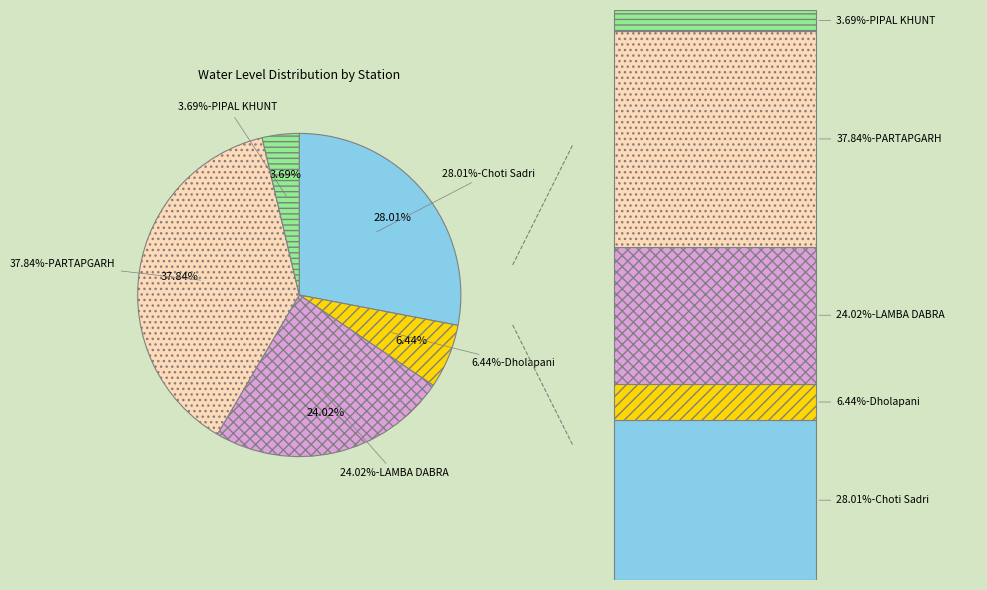

How many slices are in this pie chart?

5